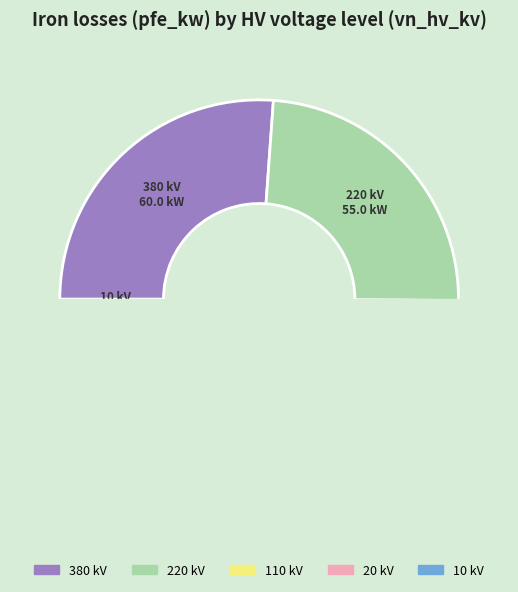

Is there a majority slice in this chart?

No